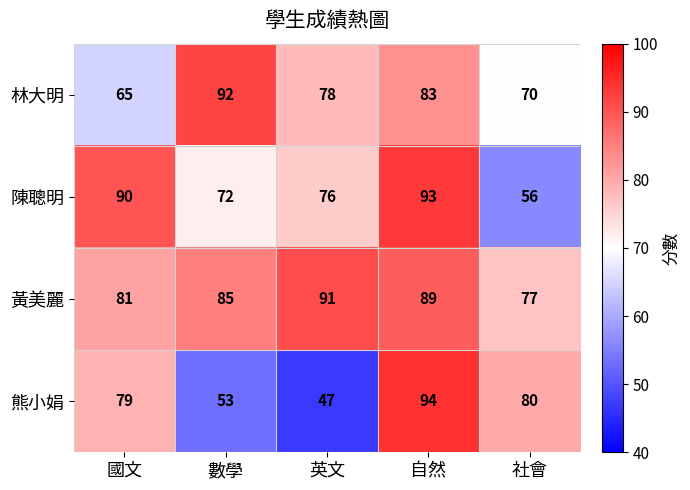

The value of 黃美麗 at 英文 is 91. True or false?

True